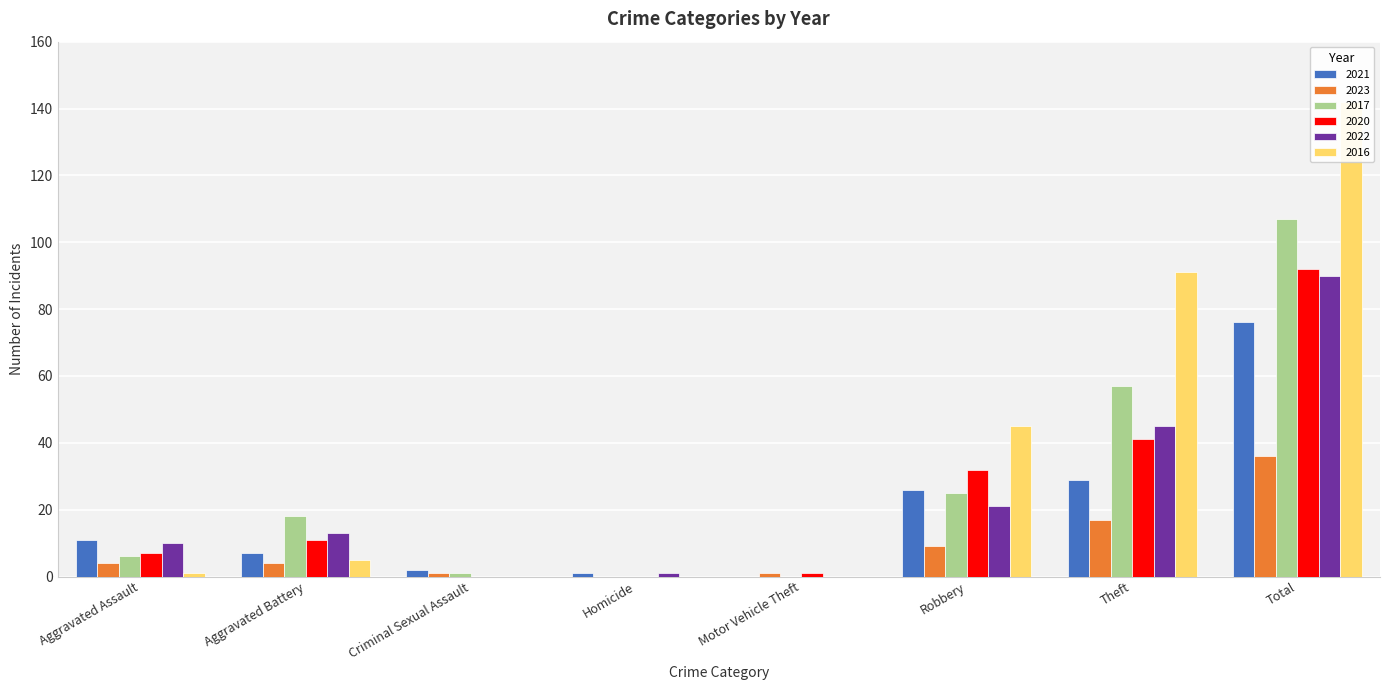

How many data points in 2017 are less than 18?

4